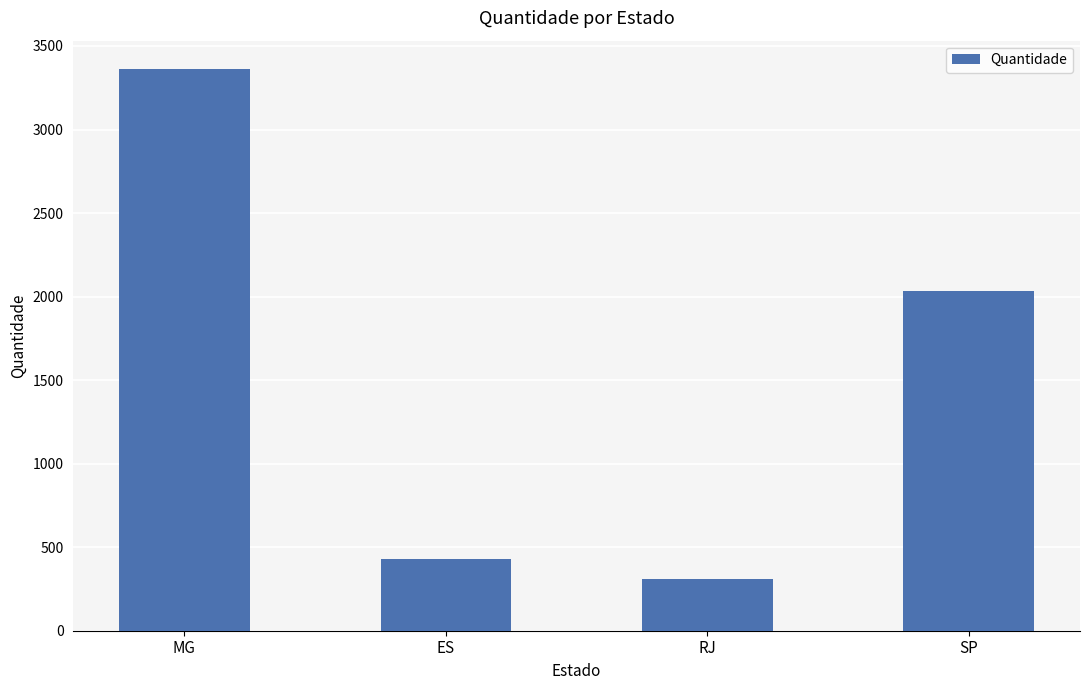

What is the label of the 1st bar from the left?

MG